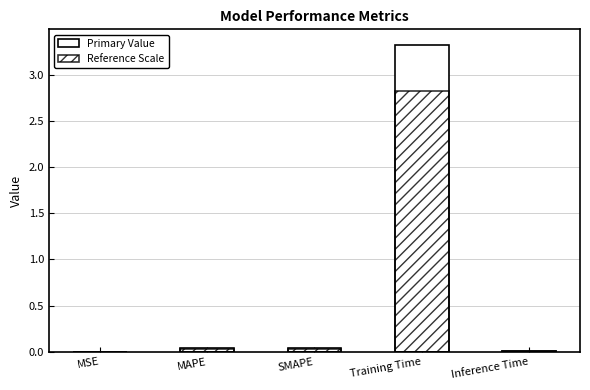

What are all the series names shown in the legend?

Primary Value, Reference Scale